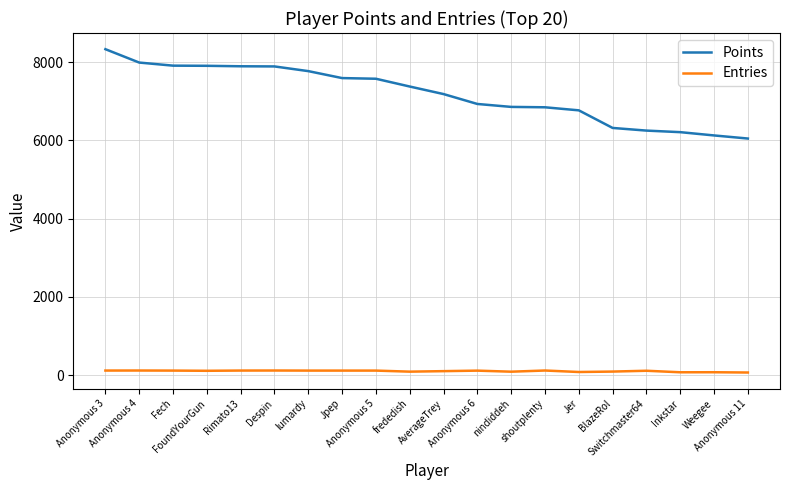

Is it true that Points equals 6933 at Anonymous 6?

True